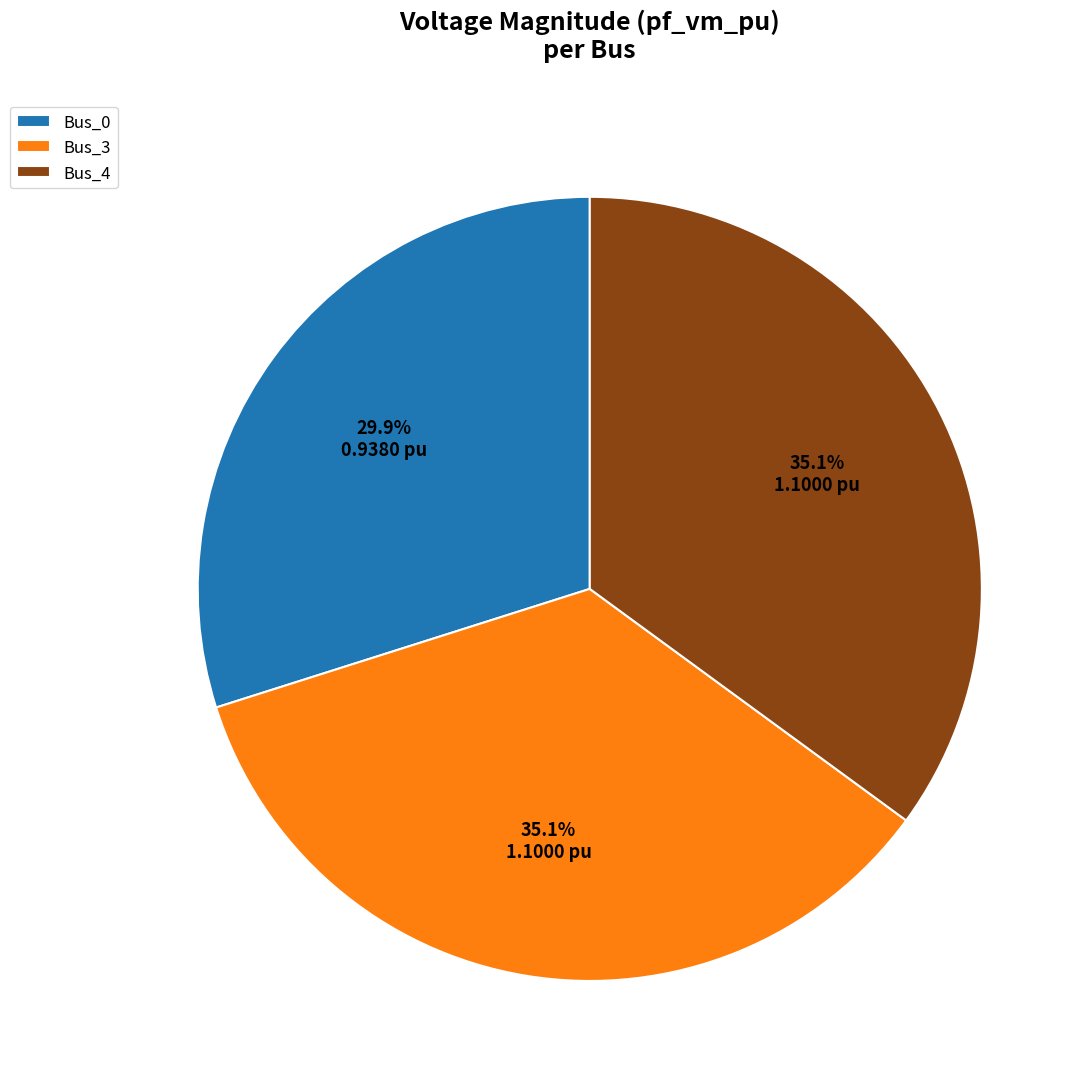

How many segments does this pie chart have?

3